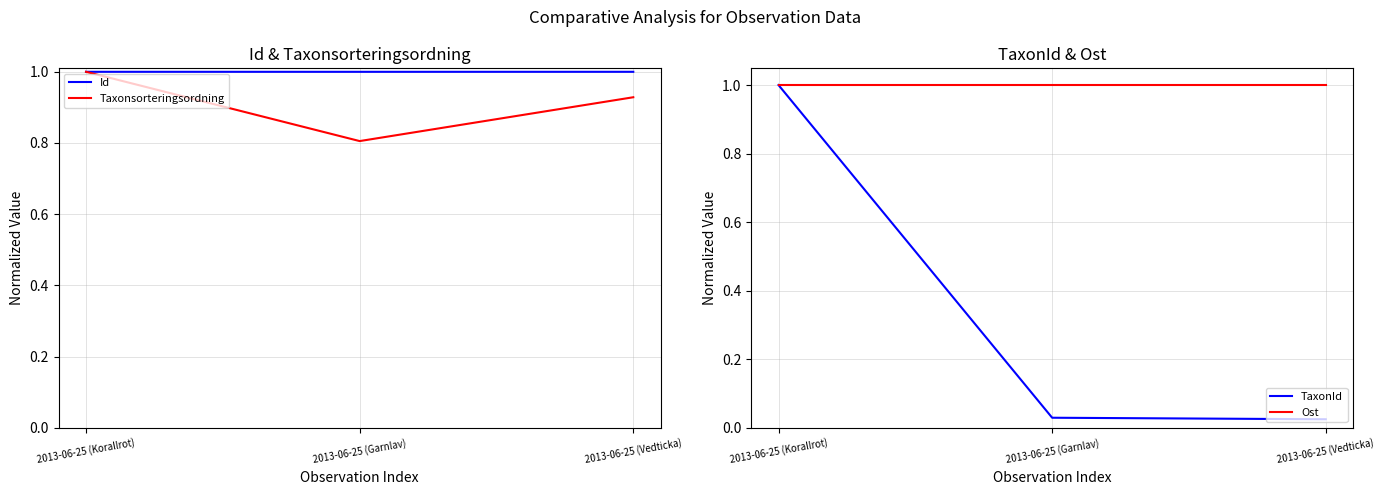

What is the sum of the Id values at 2013-06-25 (Garnlav) and 2013-06-25 (Vedticka)?

2.0